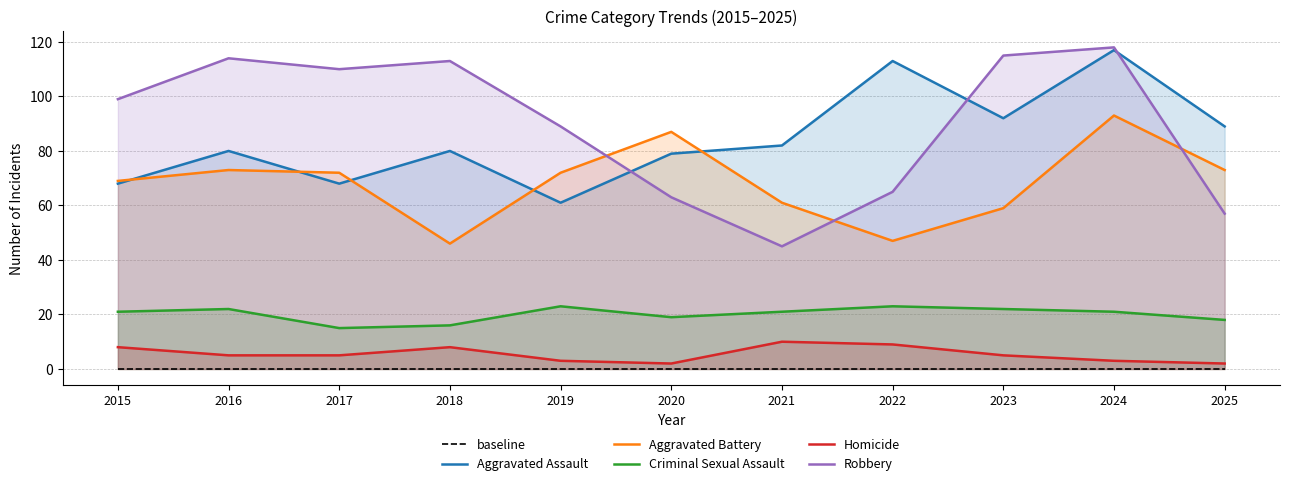

Reading left to right, extract all data points from this chart.

baseline: 0	0	0	0	0	0	0	0	0	0	0
Aggravated Assault: 68	80	68	80	61	79	82	113	92	117	89
Aggravated Battery: 69	73	72	46	72	87	61	47	59	93	73
Criminal Sexual Assault: 21	22	15	16	23	19	21	23	22	21	18
Homicide: 8	5	5	8	3	2	10	9	5	3	2
Robbery: 99	114	110	113	89	63	45	65	115	118	57